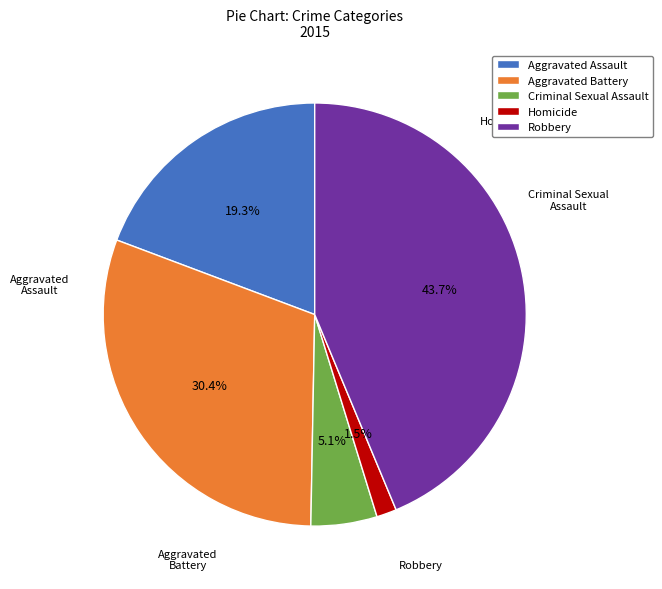

To the nearest percent, what percentage of the pie is Criminal Sexual Assault?

5%